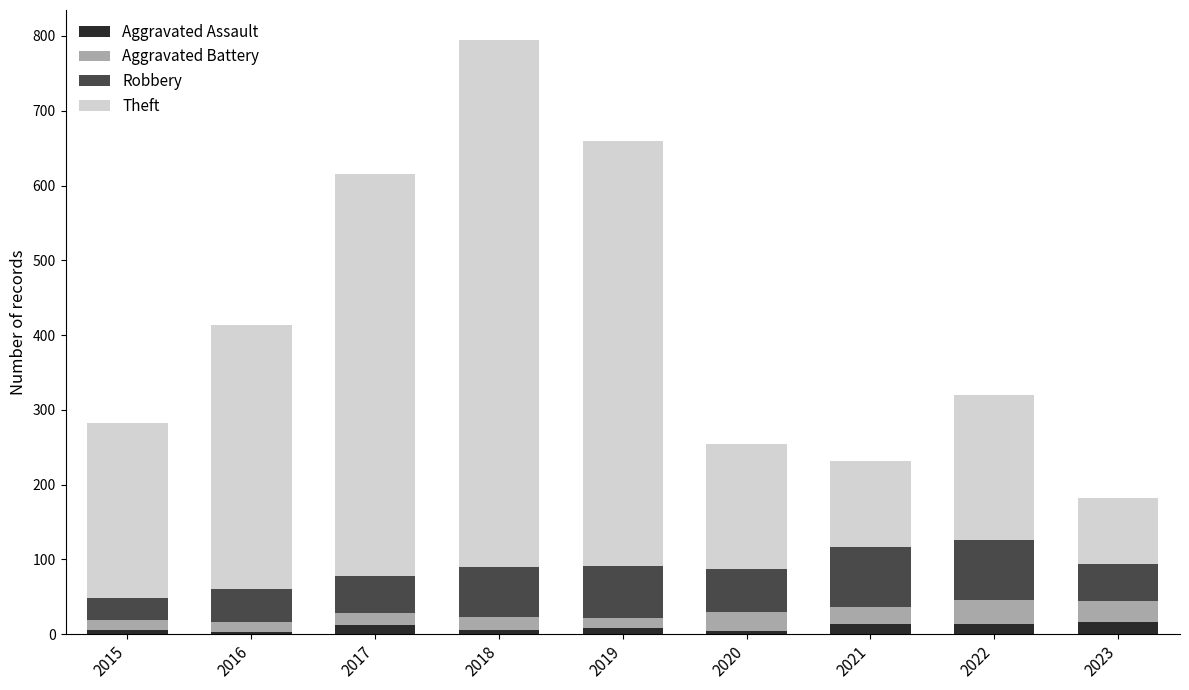

Are the bars horizontal?

No